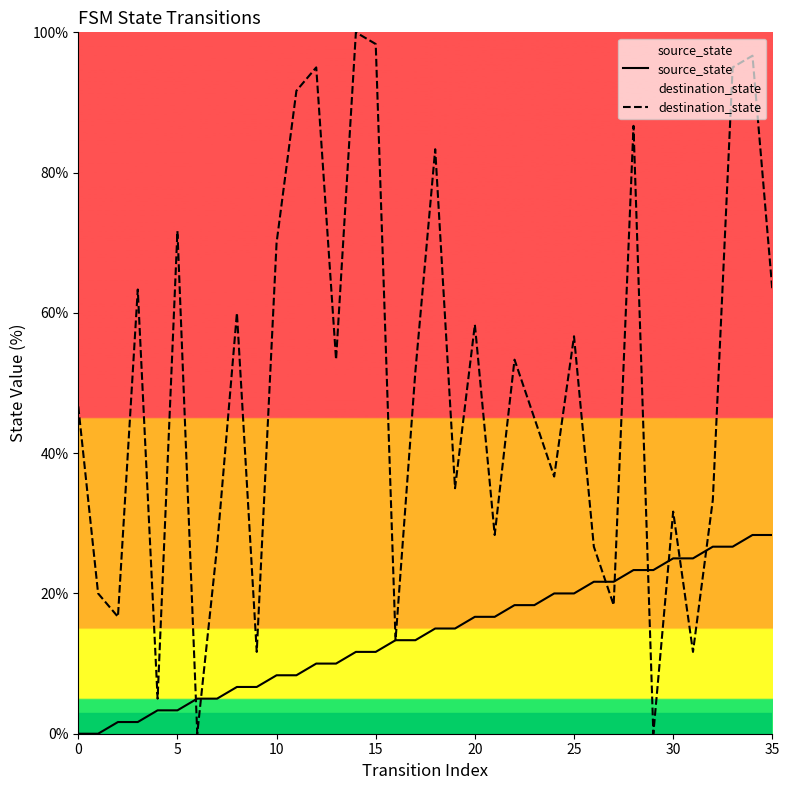

How many data points in destination_state are above 51?

18